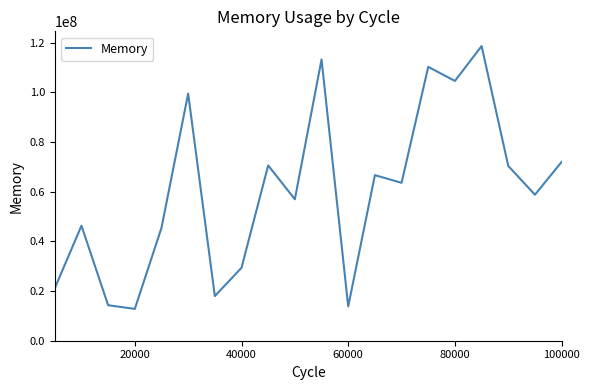

What is the smallest value displayed?

12799080